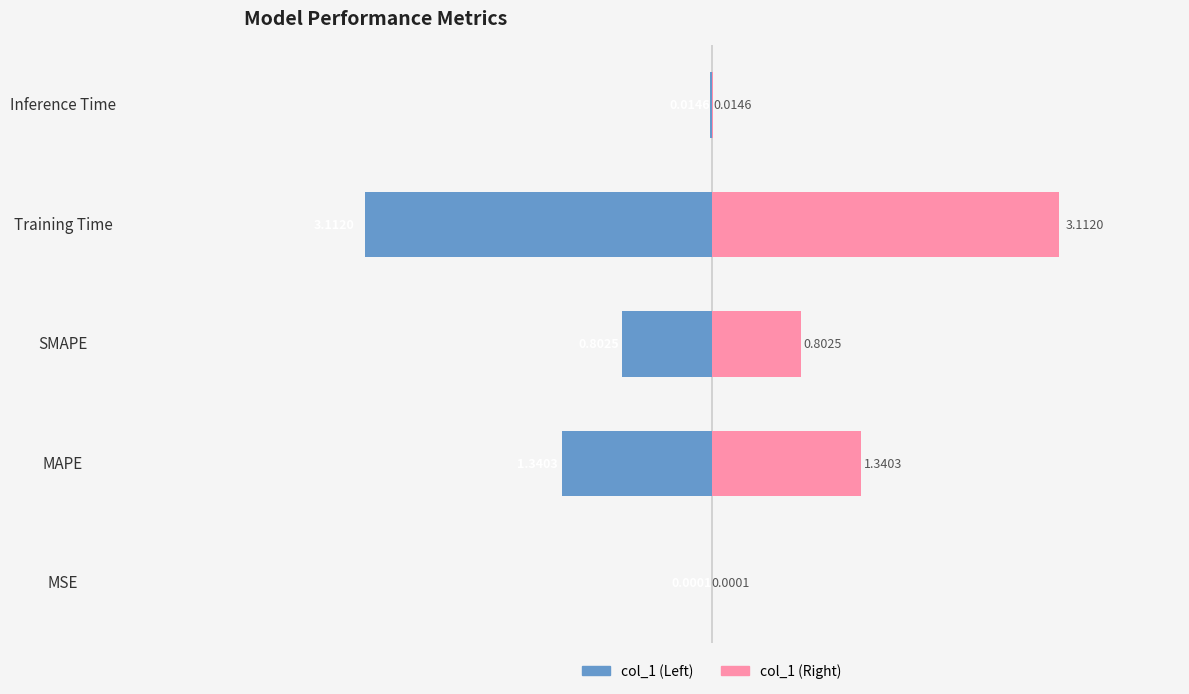

Between SMAPE and Inference Time, which series saw the biggest shift?

col_1 (Left)